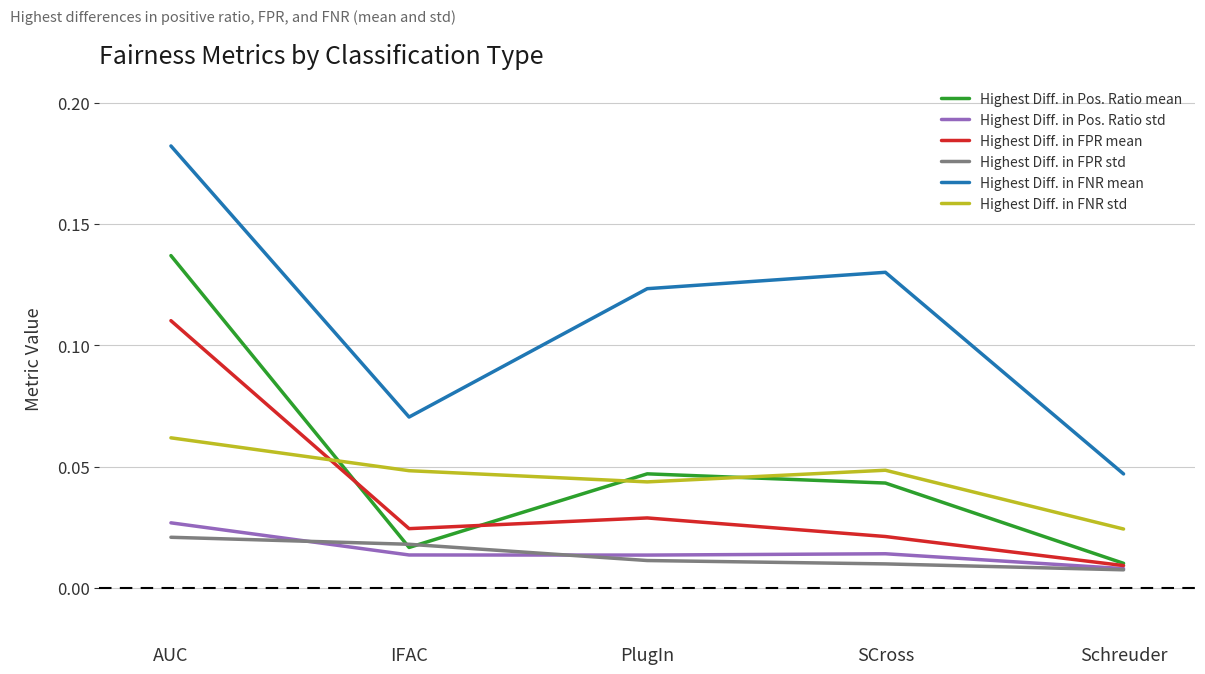

Which series has the largest total across all categories?

Highest Diff. in FNR mean